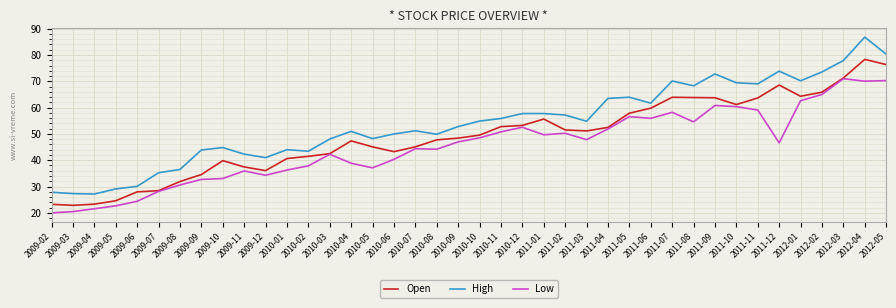

List the series in order of their overall mean, lowest first.

Low, Open, High